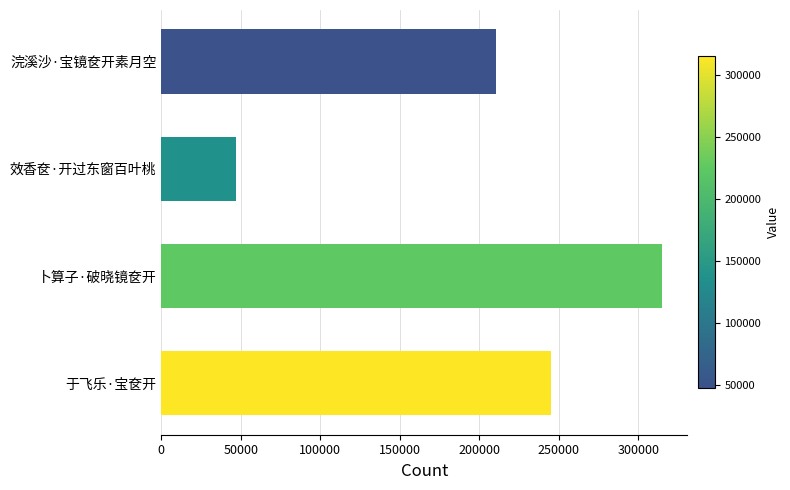

What is the difference between the maximum and minimum values?

267693